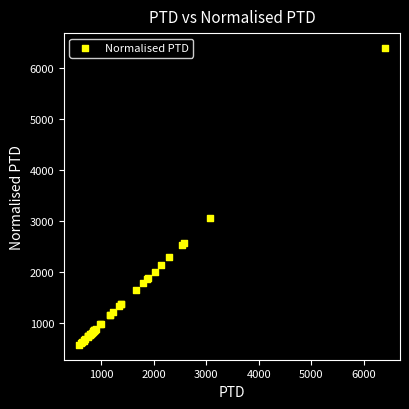

What Y value in the scatter plot is closest to 3487?

3060.2